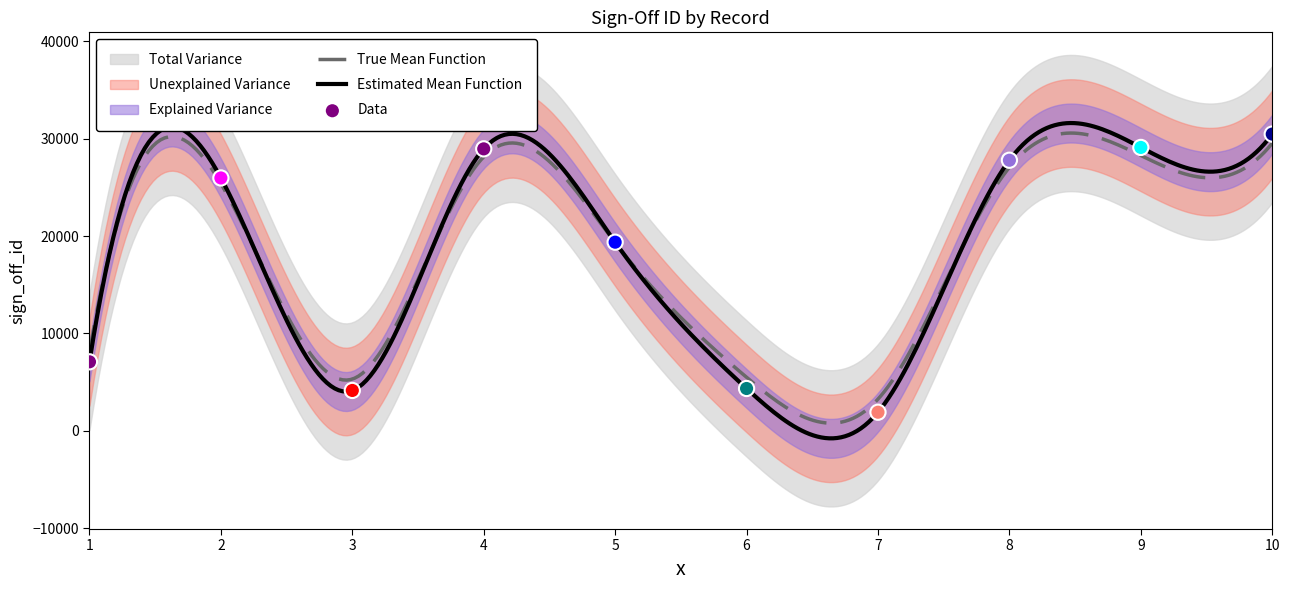

Which has a higher value, 10 or 7?

10